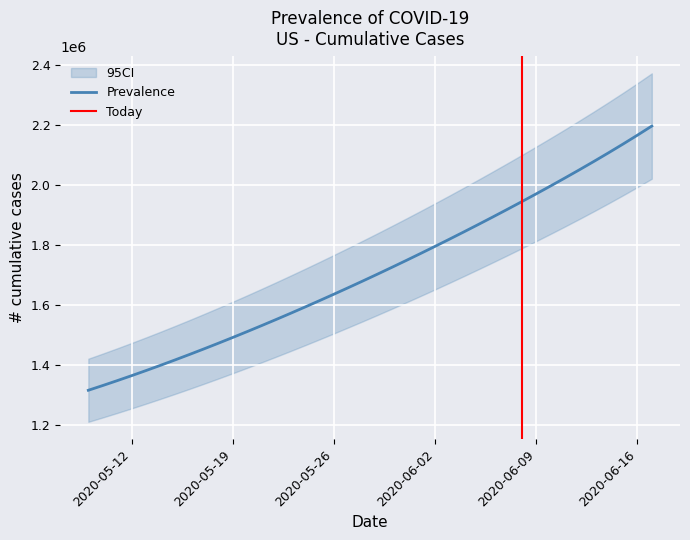

Read the value at 2020-06-11.

2023027.2